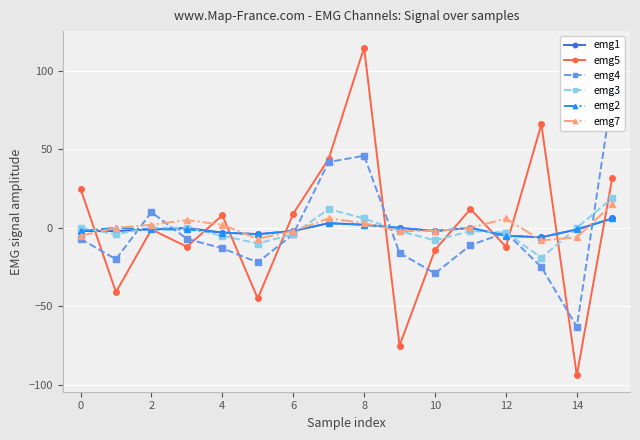

Does the chart display data point markers on the line(s)?

Yes